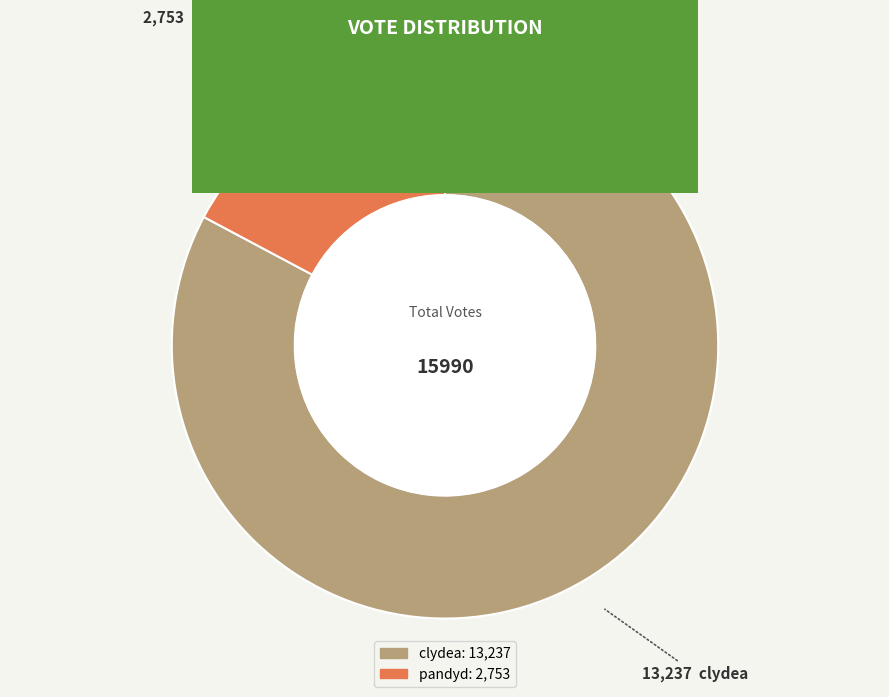

What is the smallest slice in the pie chart?

pandyd